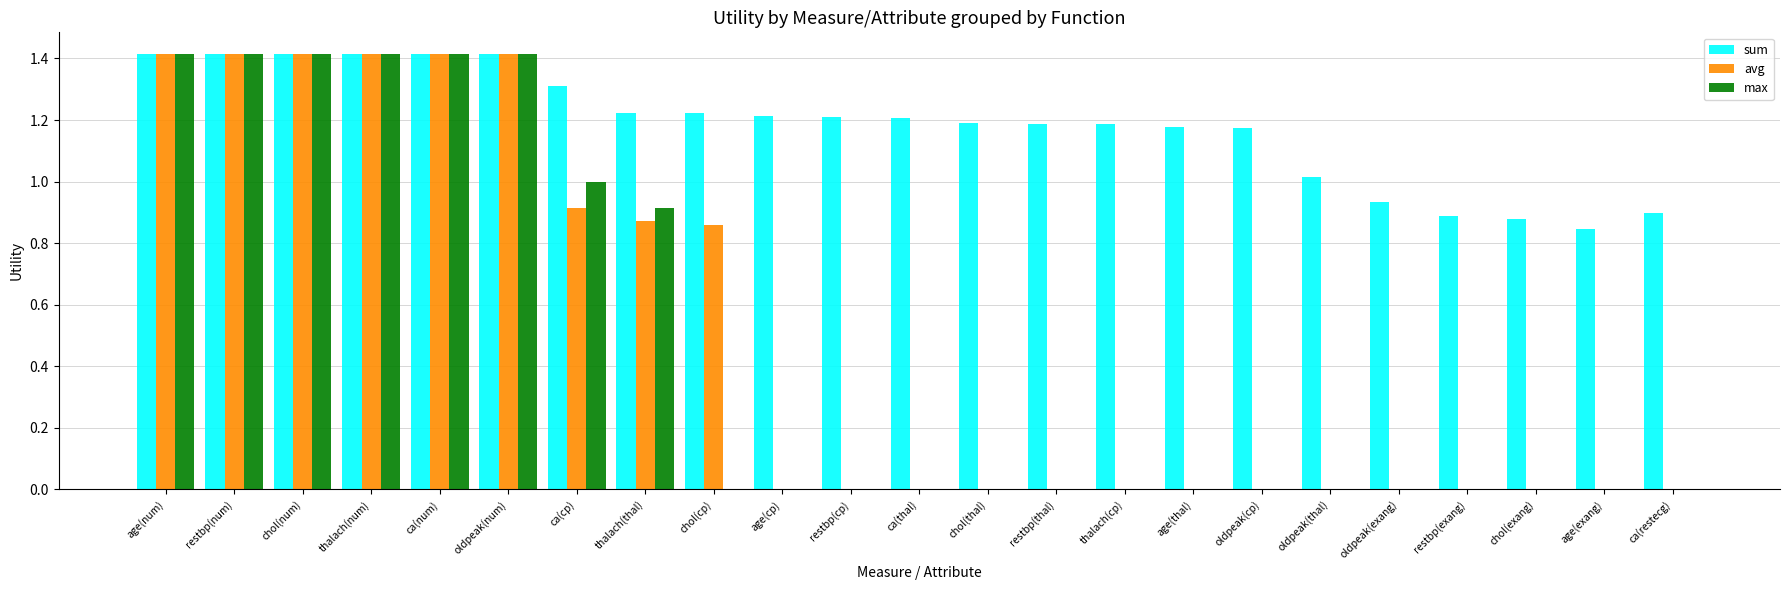

Between age(cp) and ca(restecg), which series saw the biggest shift?

sum